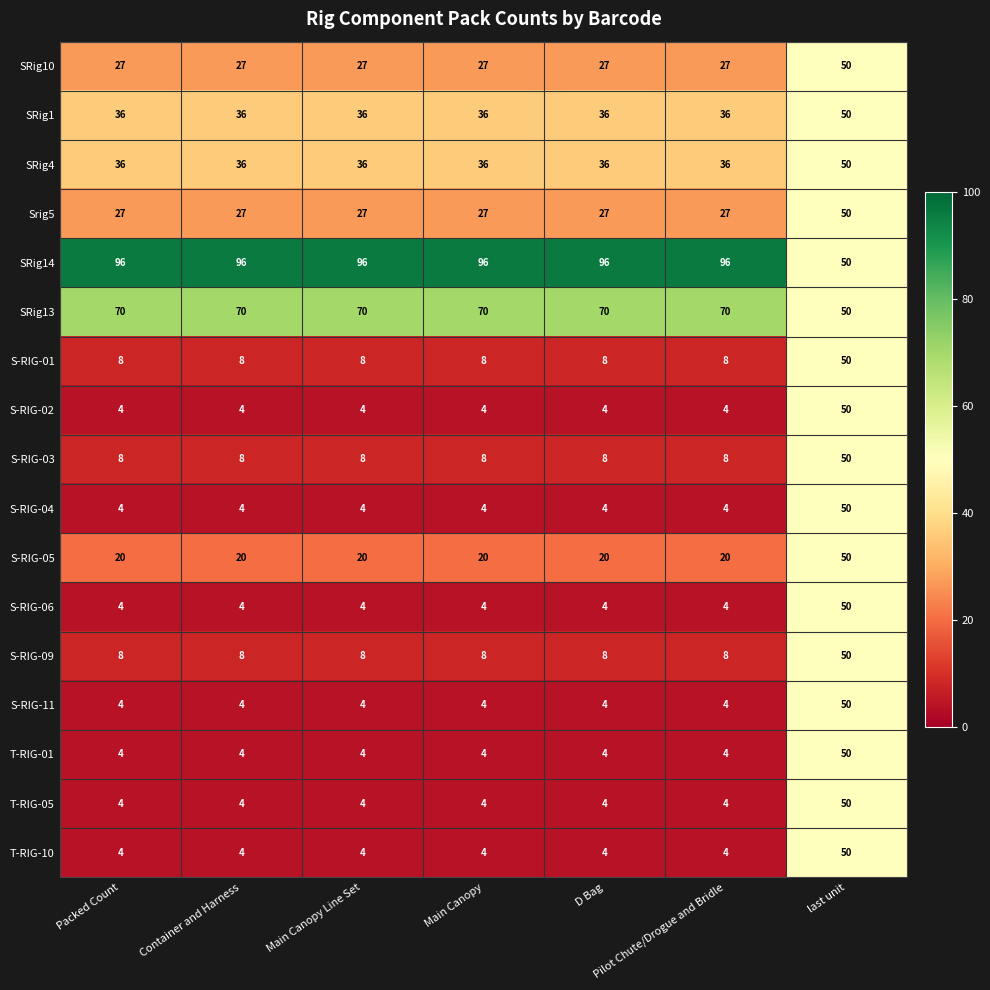

What is the average value of the T-RIG-05 series?

11